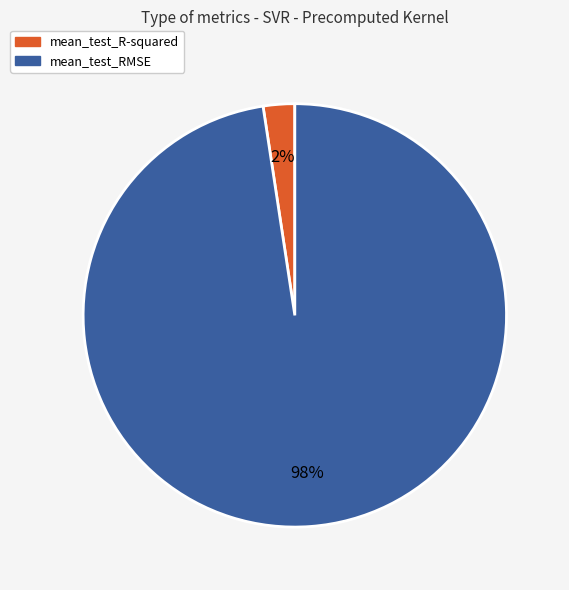

The mean_test_R-squared slice represents 2% of the pie. True or false?

True